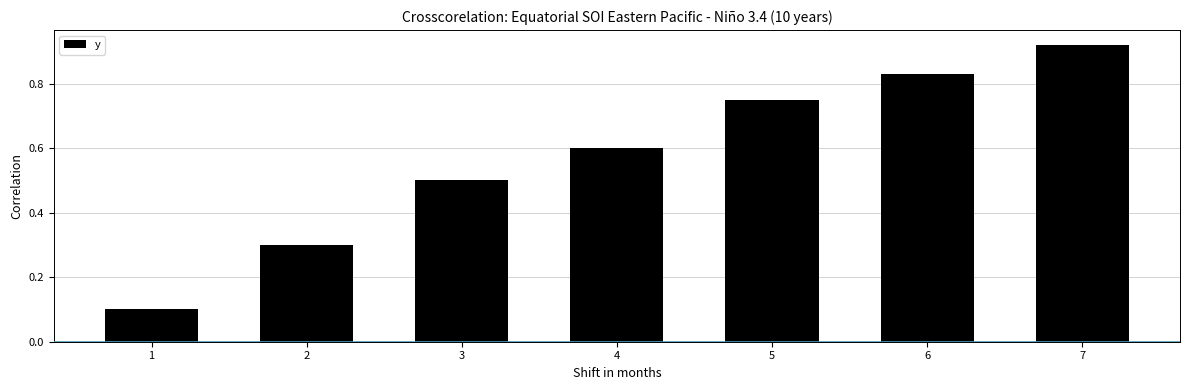

What is the value of the 3rd bar from the left?

0.5